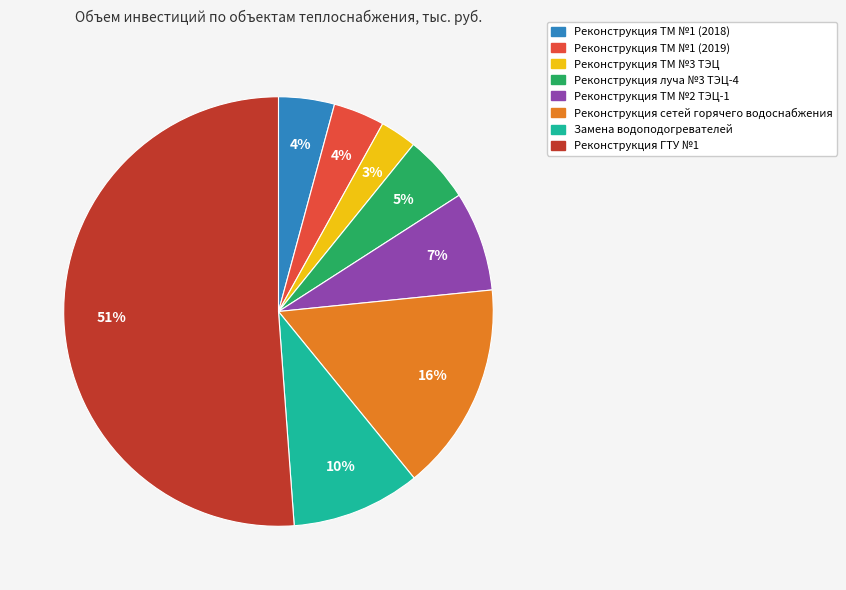

To the nearest percent, what is the combined percentage of Реконструкция ГТУ №1 and Реконструкция ТМ №1 (2018)?

55%